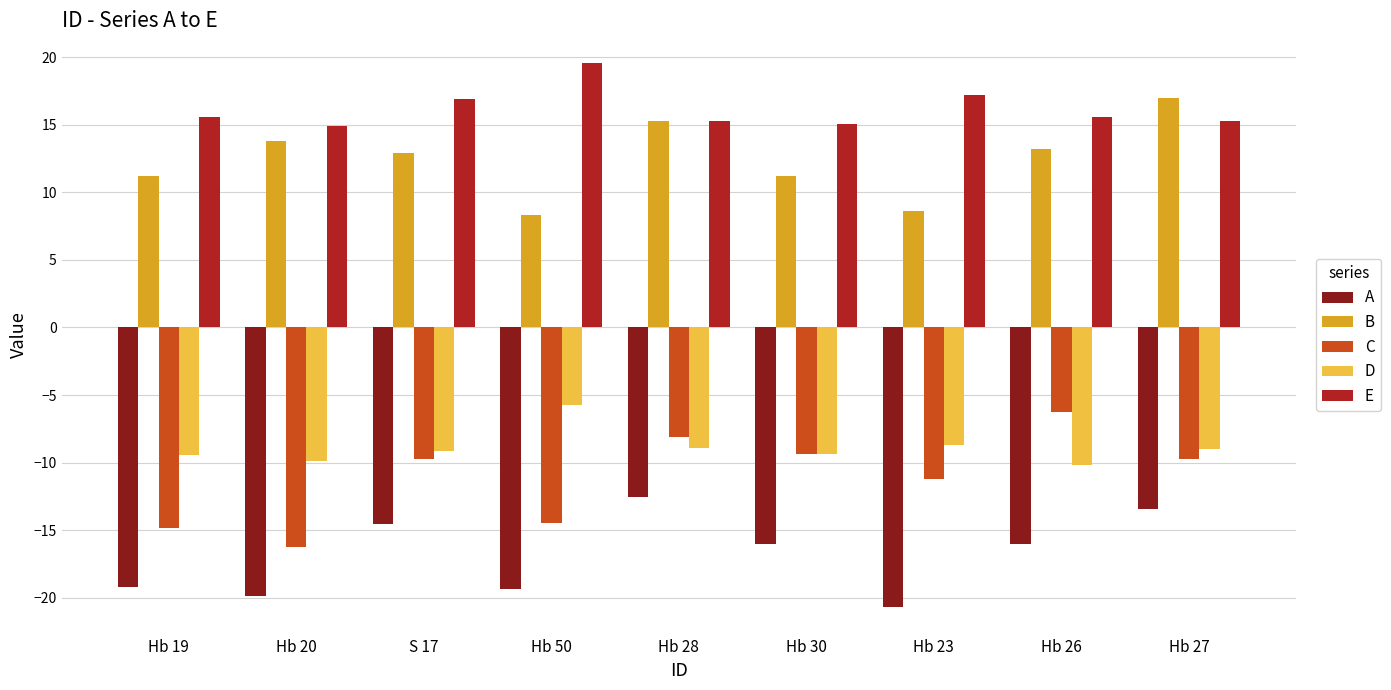

What is the difference between the highest and lowest values at Hb 50?

38.9